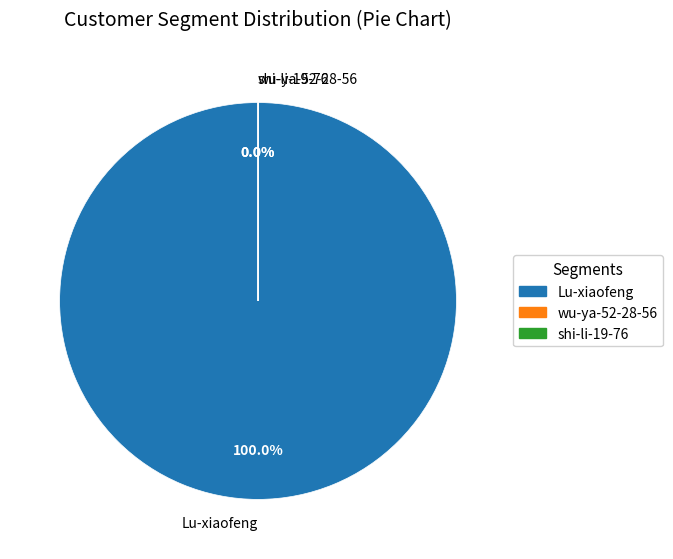

Between wu-ya-52-28-56 and shi-li-19-76, which is larger?

wu-ya-52-28-56